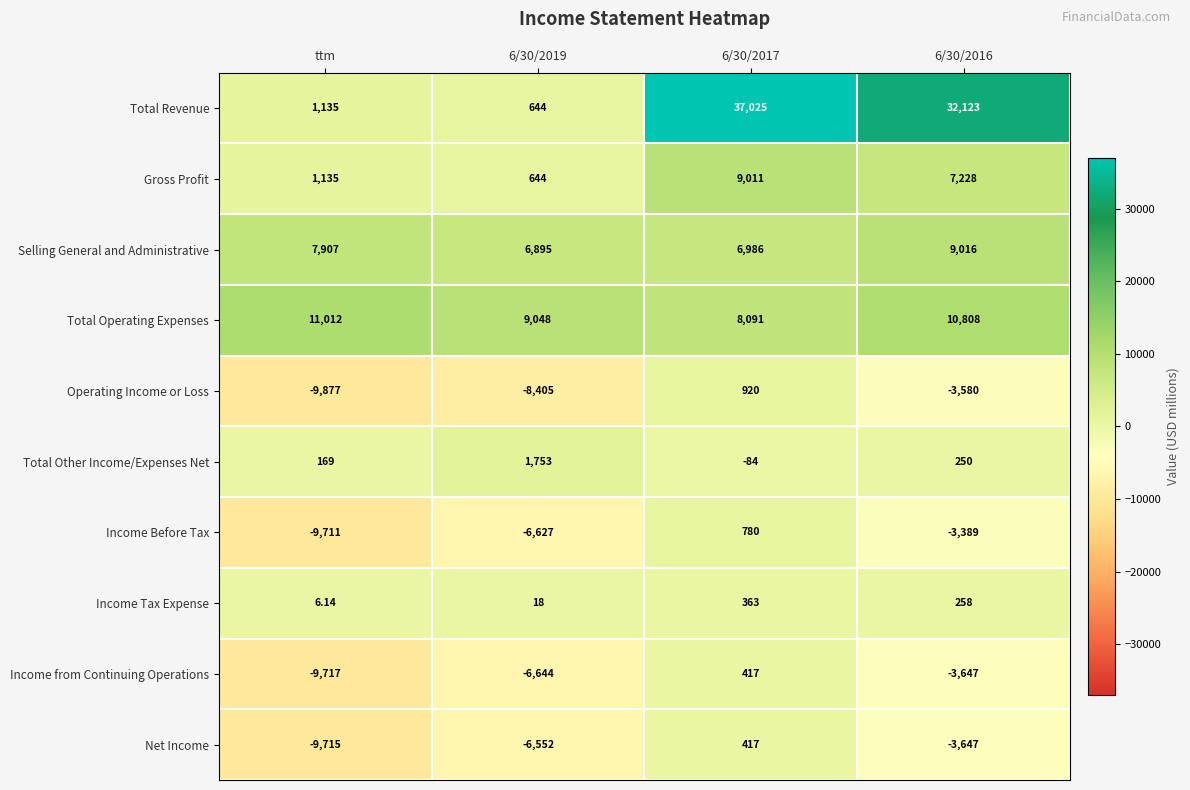

Which series changed the most between ttm and 6/30/2016?

Total Revenue